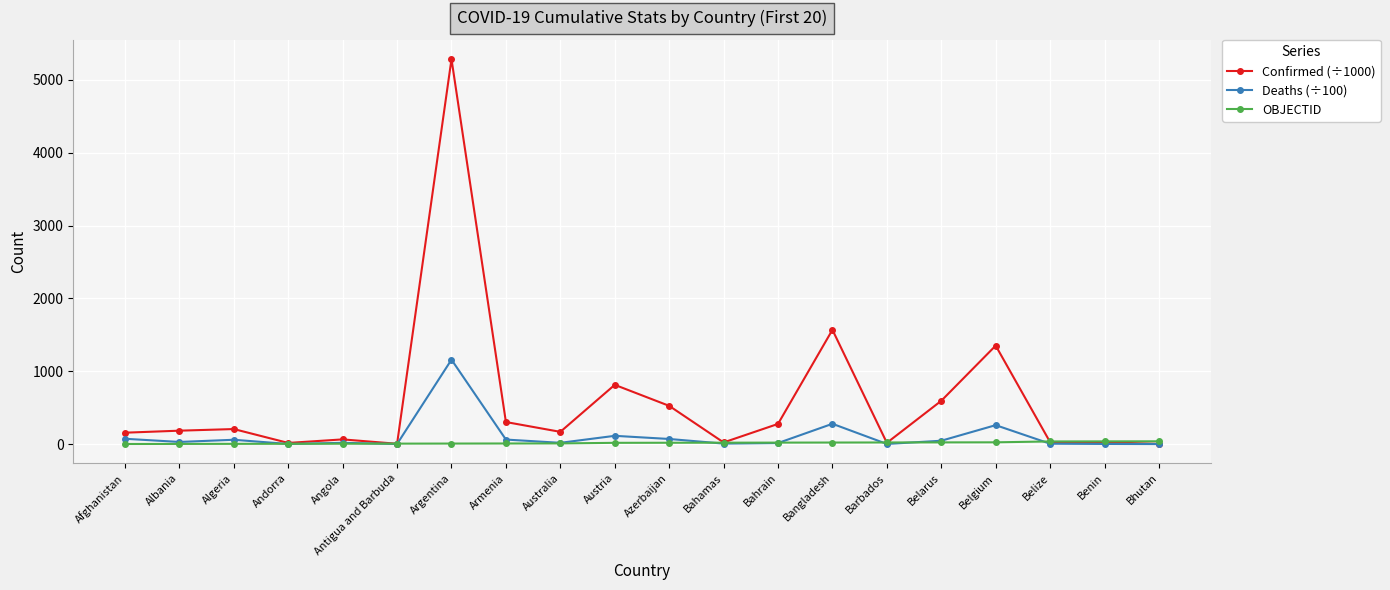

How many distinct data groups are displayed?

3